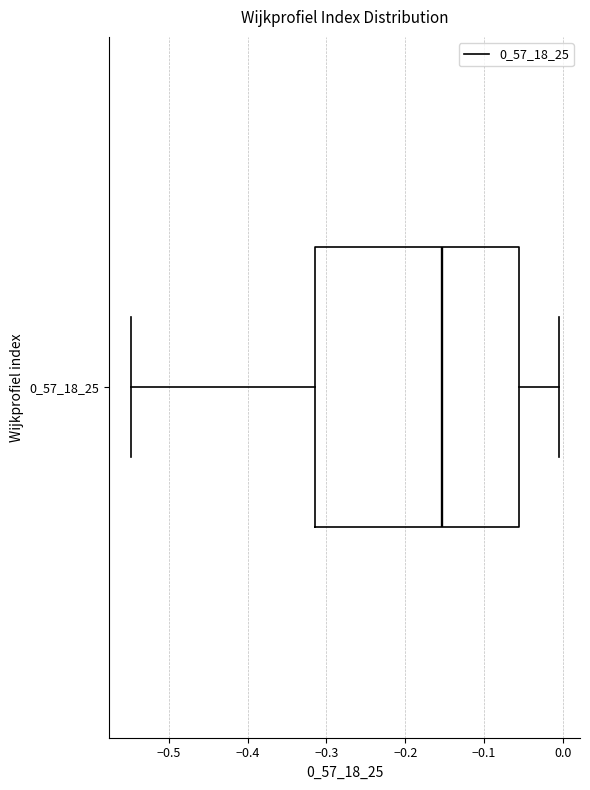

Where is the left edge of the box at y = 0_57_18_25 on the x-axis? The values are not printed on the chart, so give them approximately, as read against the axis.

-0.31